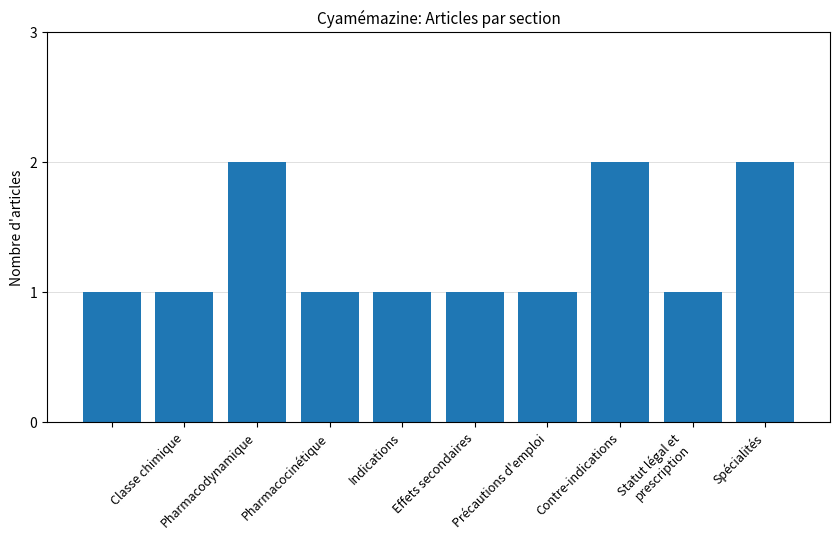

Reading left to right, transcribe all the data shown in this chart.

1	1	2	1	1	1	1	2	1	2